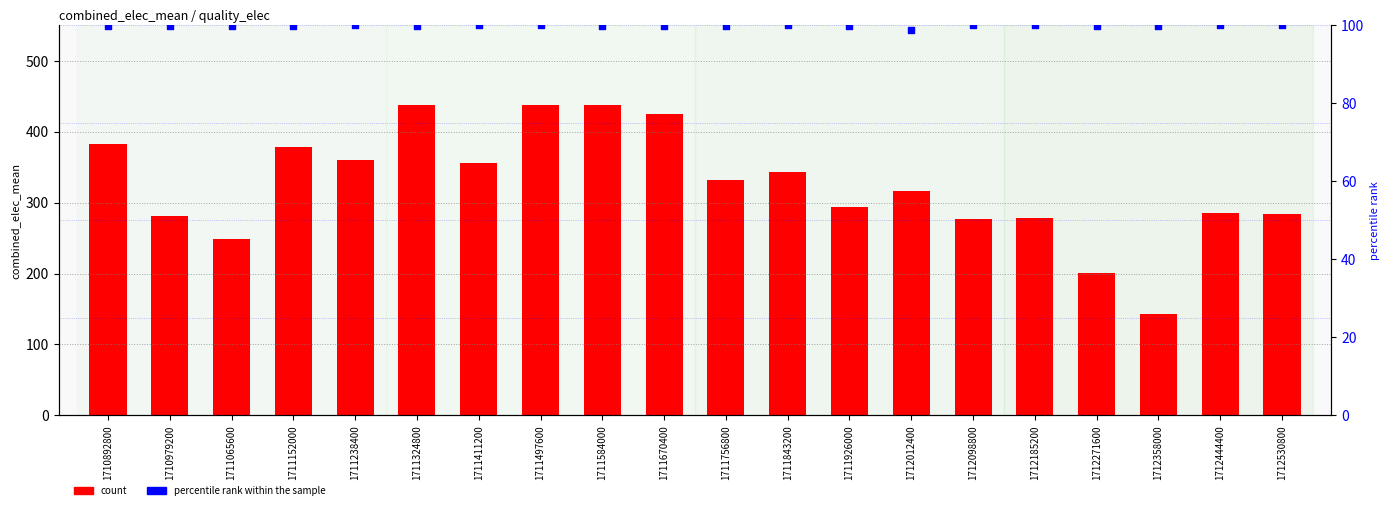

Which series has the largest total across all categories?

count